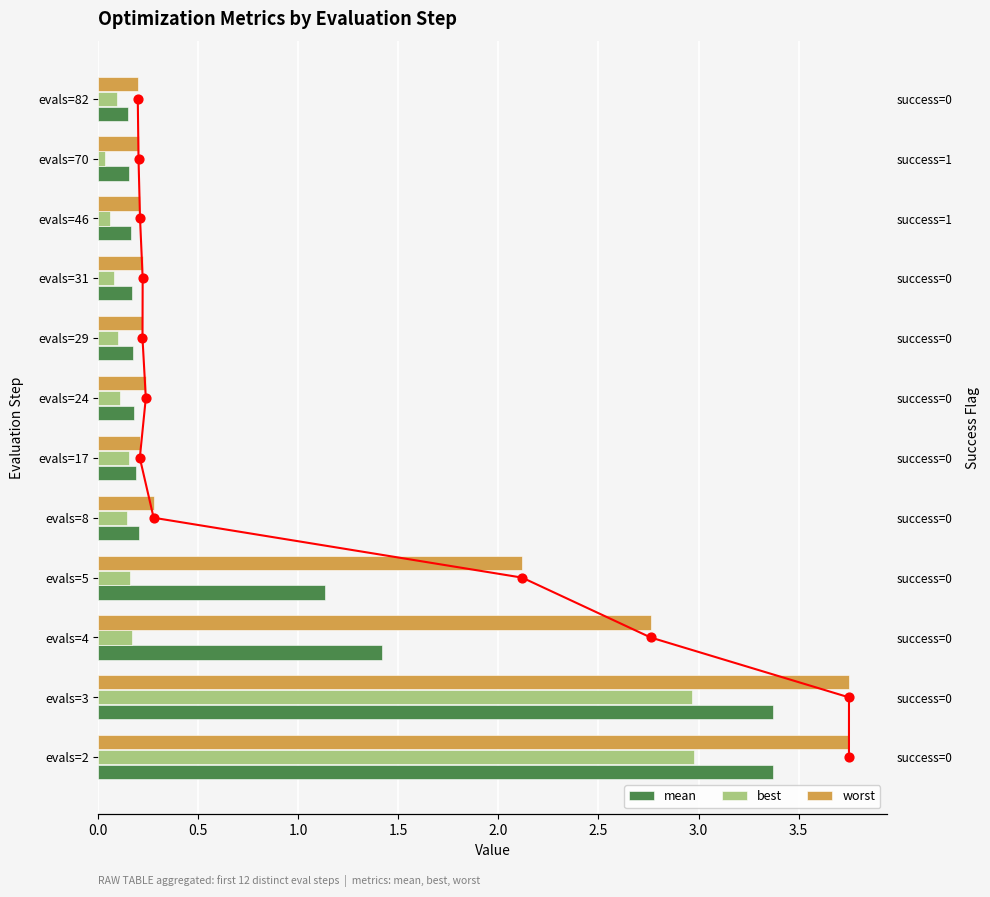

What are all the series names shown in the legend?

mean, best, worst